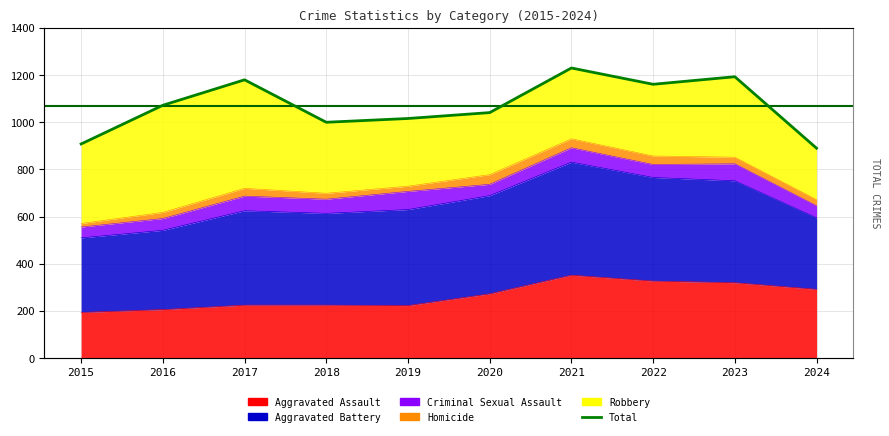

What is the ratio of the value at 2024 to the value at 2019?

0.9